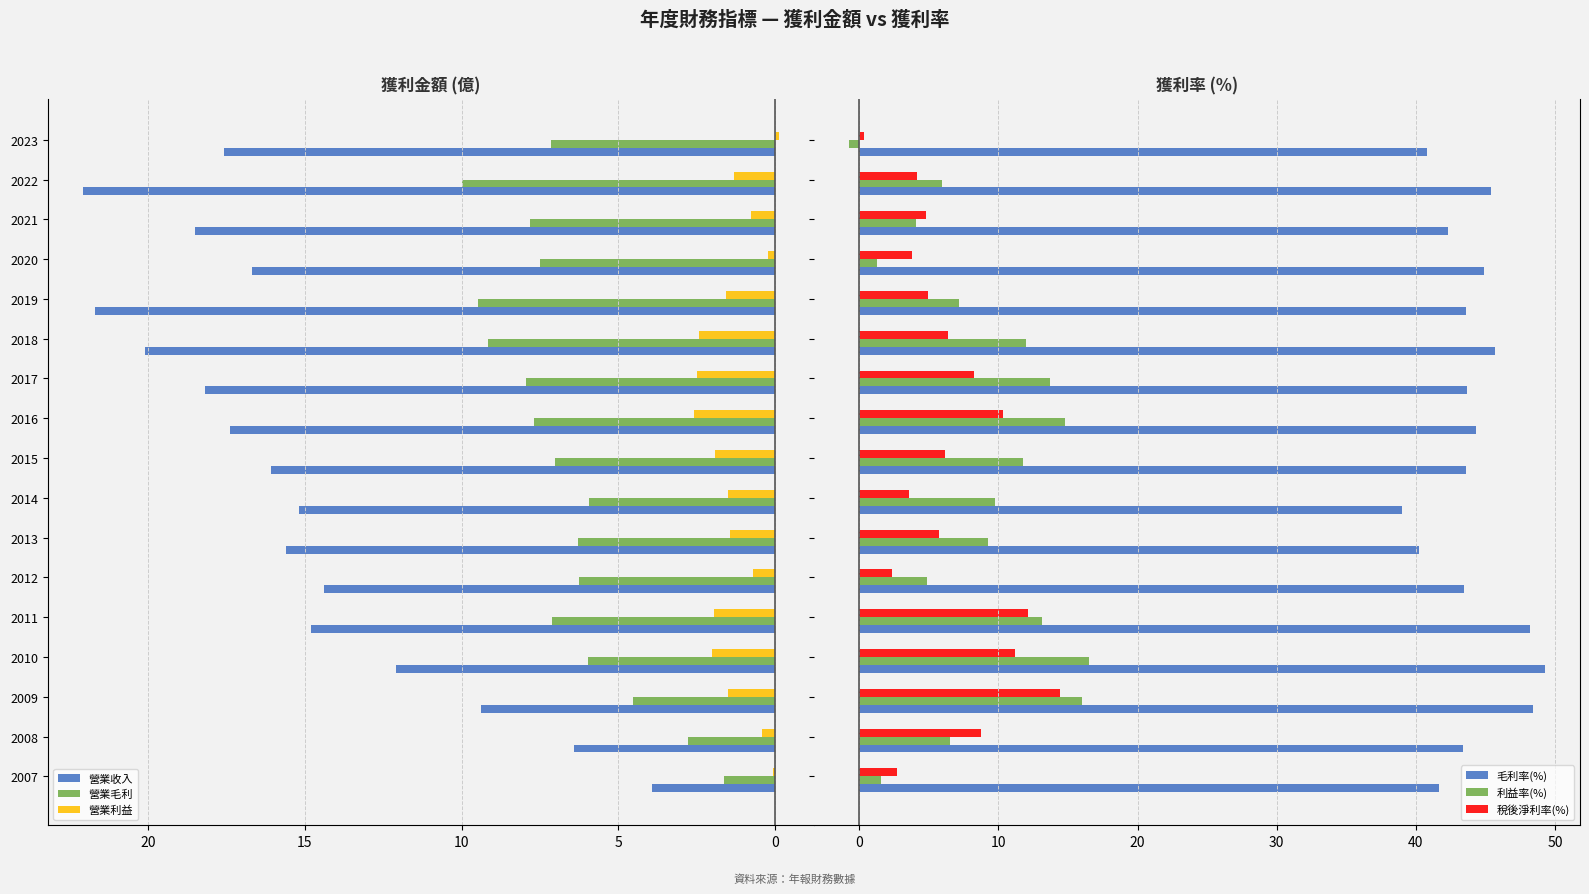

Which series has the largest total across all categories?

毛利率(%)